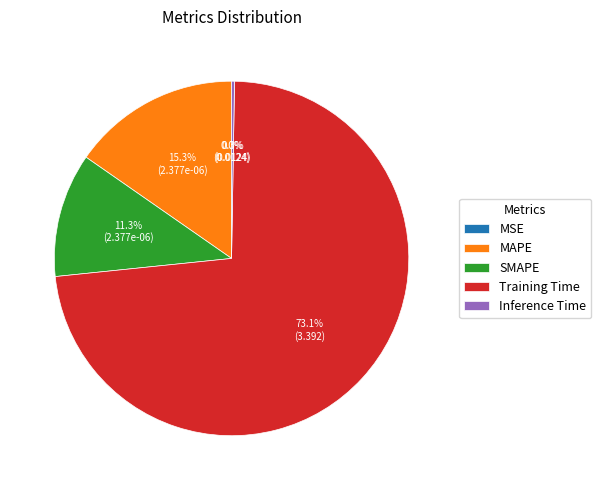

To the nearest percent, what is the difference between the largest and smallest slice percentages?

73%